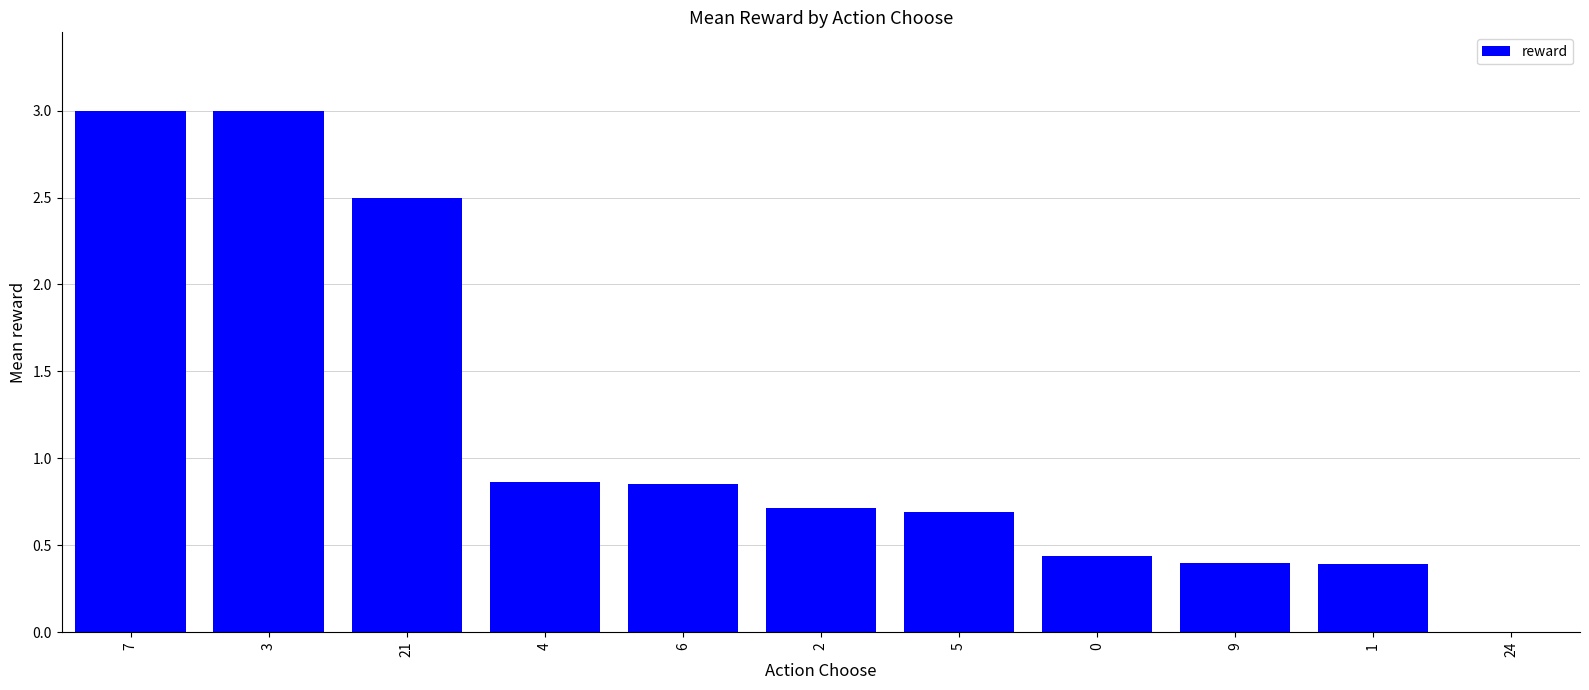

Count the number of categories in the chart.

11